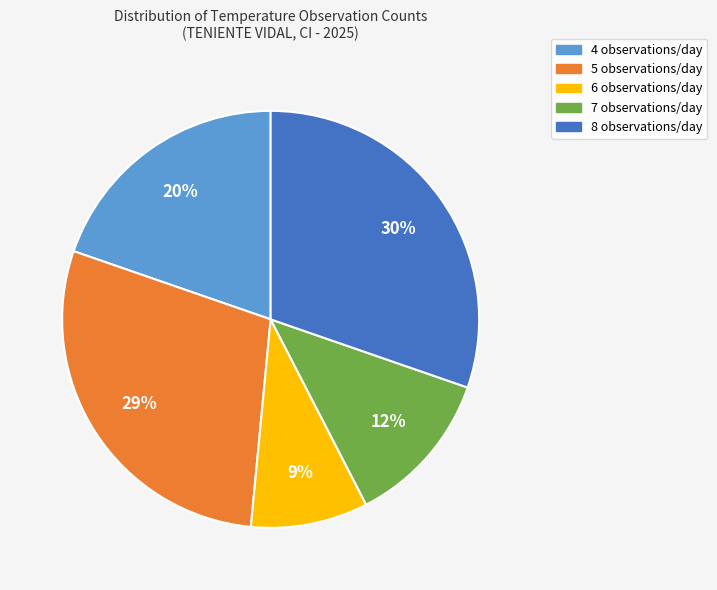

To the nearest percent, what is the difference between the largest and smallest slice percentages?

21%